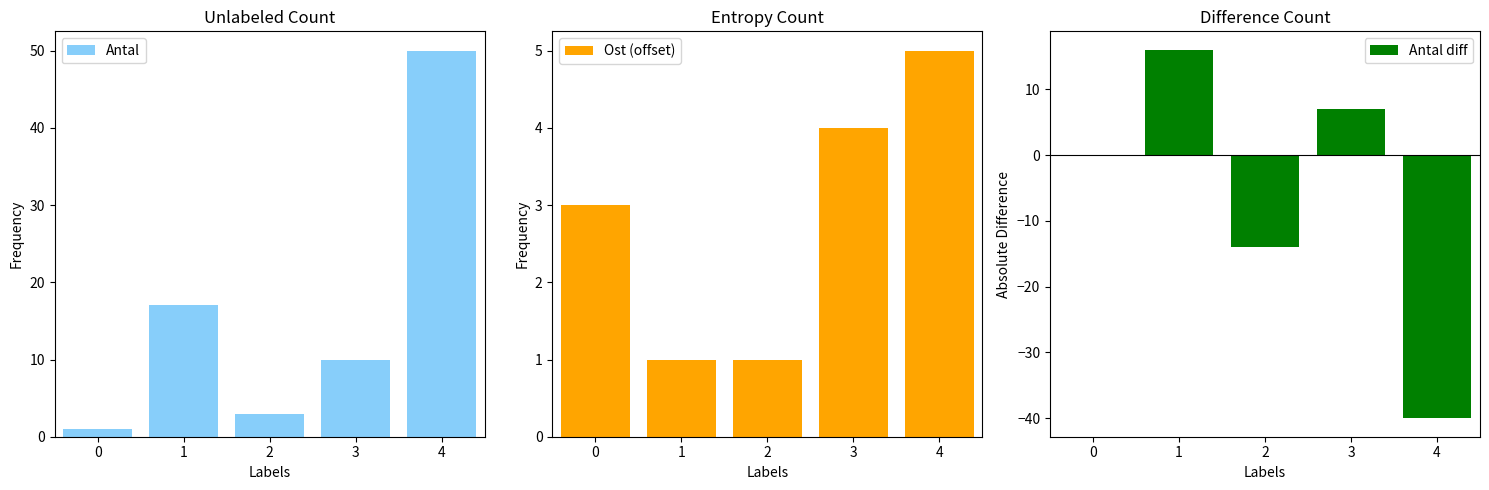

Reading right to left, what are all the values shown in this chart?

Antal: 50	10	3	17	1
Ost (offset): 5	4	1	1	3
Antal diff: -40	7	-14	16	0